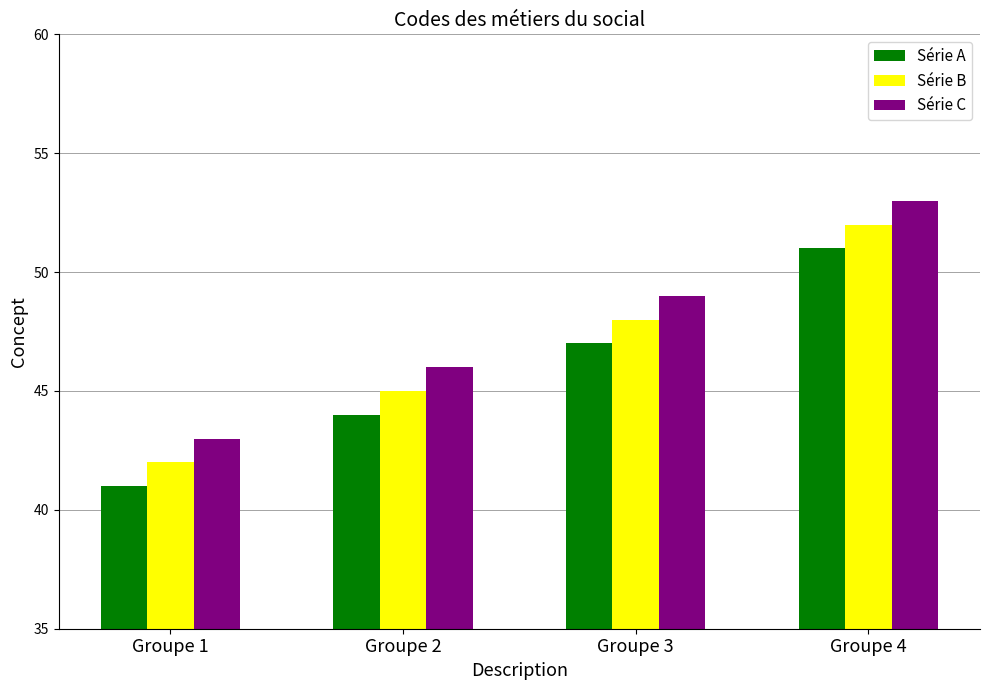

What is the sum of all Série A values?

183